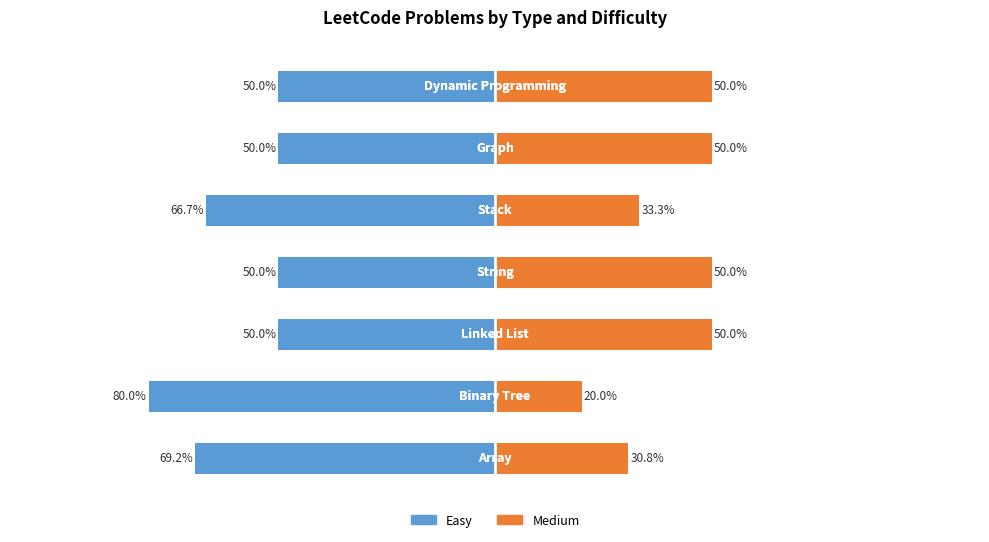

Which series has the widest spread of values?

Easy